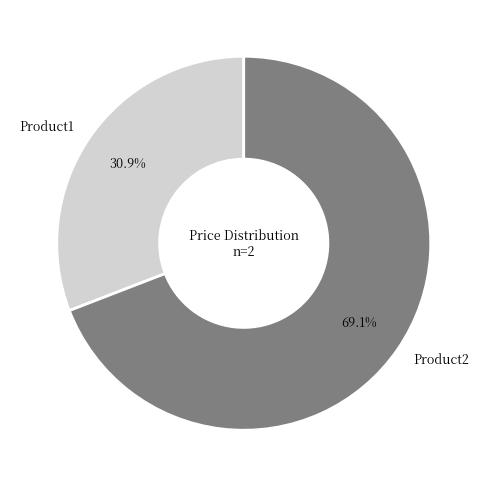

Which category has the smallest portion of the pie?

Product1